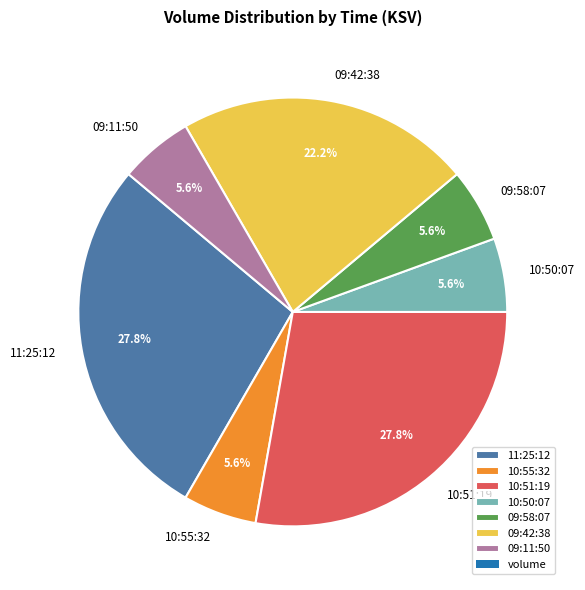

How much of the chart is everything except 09:58:07?

94.4%